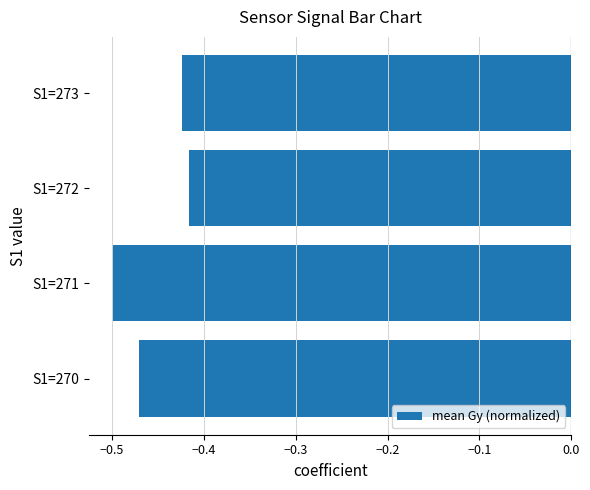

What is the sum of the values at S1=272 and S1=271?

-0.9